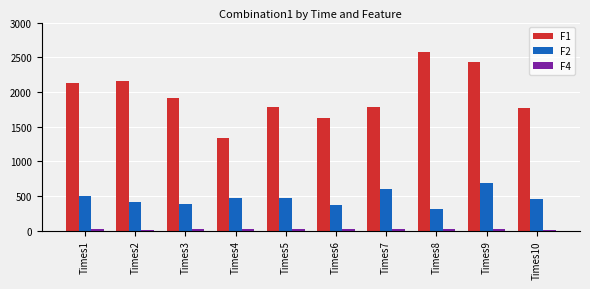

What is the minimum value shown in the chart?

17.3